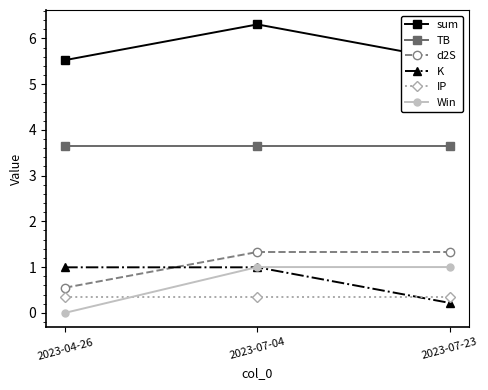

Between 2023-04-26 and 2023-07-04, which series saw the biggest shift?

Win